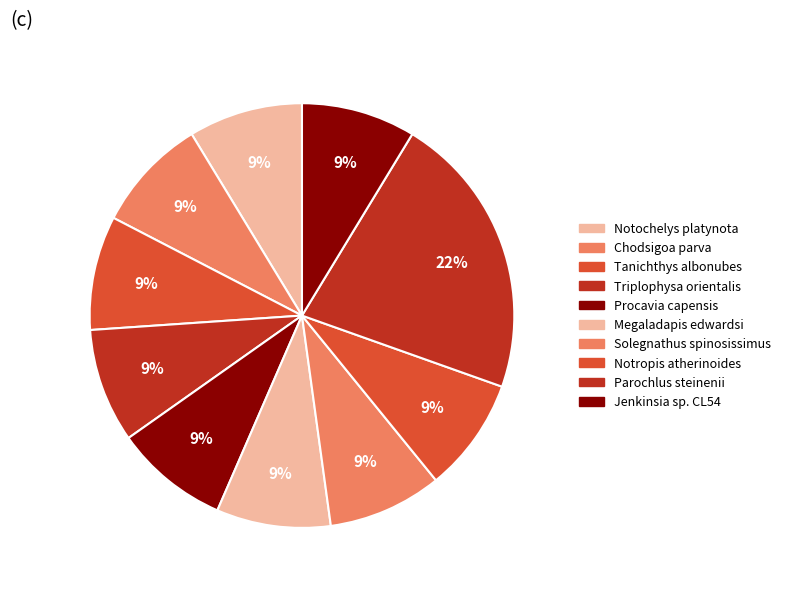

Is there a majority slice in this chart?

No